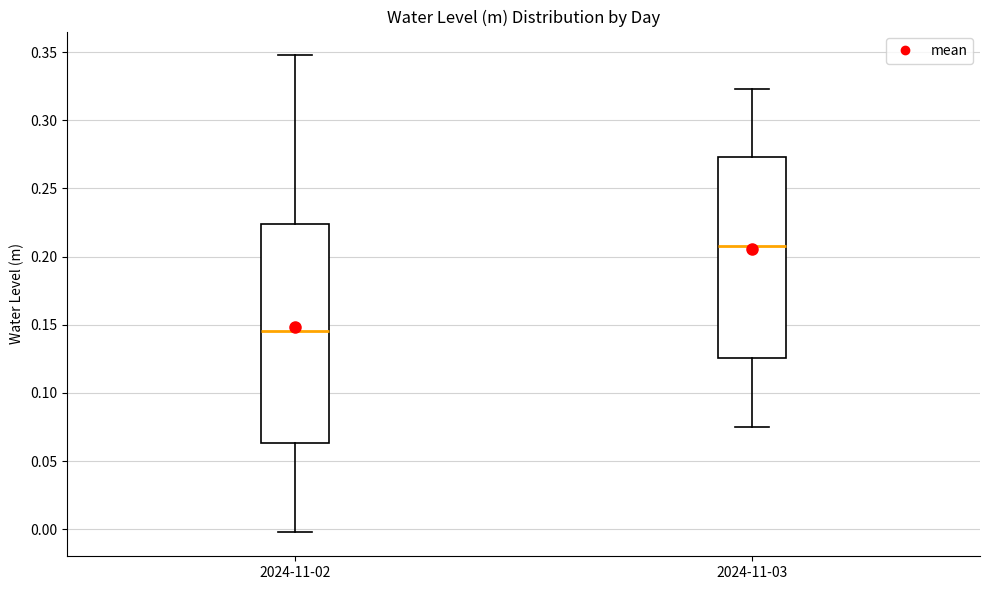

Reading left to right, transcribe this box plot: for each box, give where its median line is, the range the box spans, and where its two whiskers end, as read against the y-axis. The values are not printed on the chart, so give them approximately, as read against the axis.

2024-11-02: median 0.145, box 0.065 to 0.225, whiskers 0.000 to 0.350
2024-11-03: median 0.210, box 0.125 to 0.275, whiskers 0.075 to 0.325